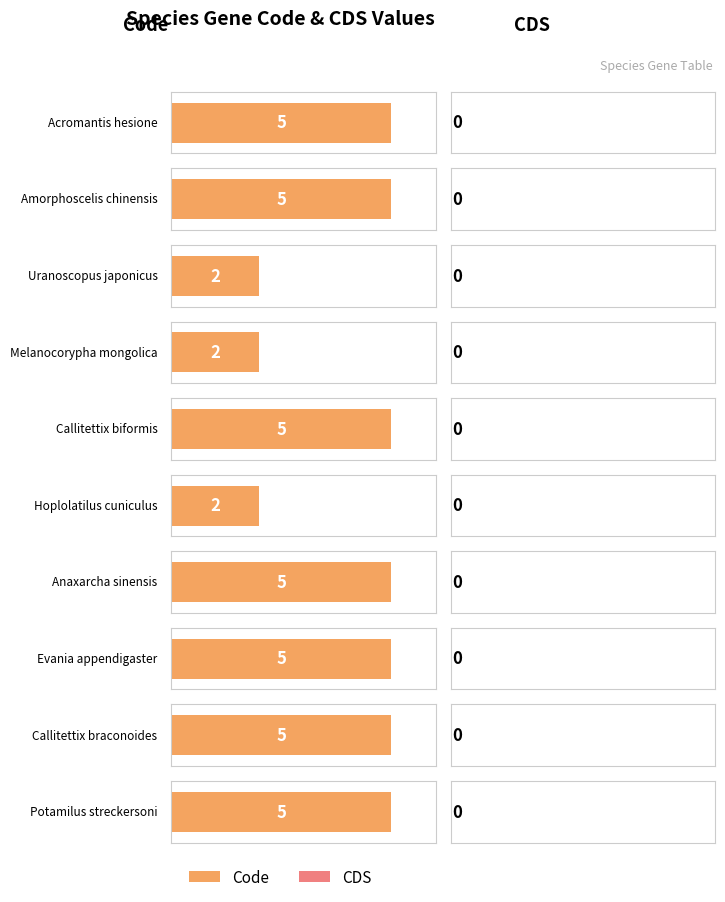

What is the spread (max minus min) of values at Hoplolatilus cuniculus?

2